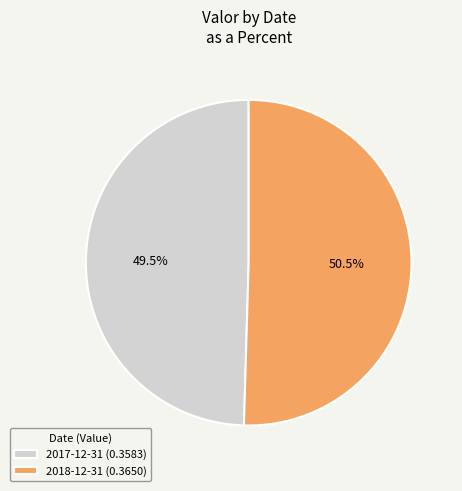

Is the sum of 2018-12-31 and 2017-12-31 greater than half?

Yes